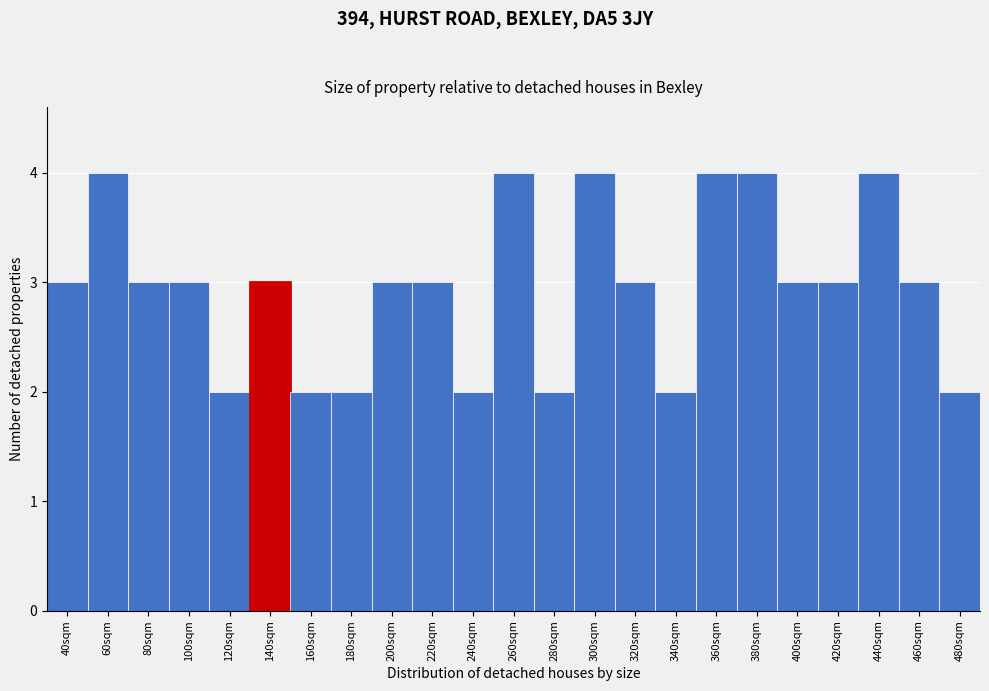

Reading left to right, transcribe all the data shown in this chart.

3	4	3	3	2	3	2	2	3	3	2	4	2	4	3	2	4	4	3	3	4	3	2